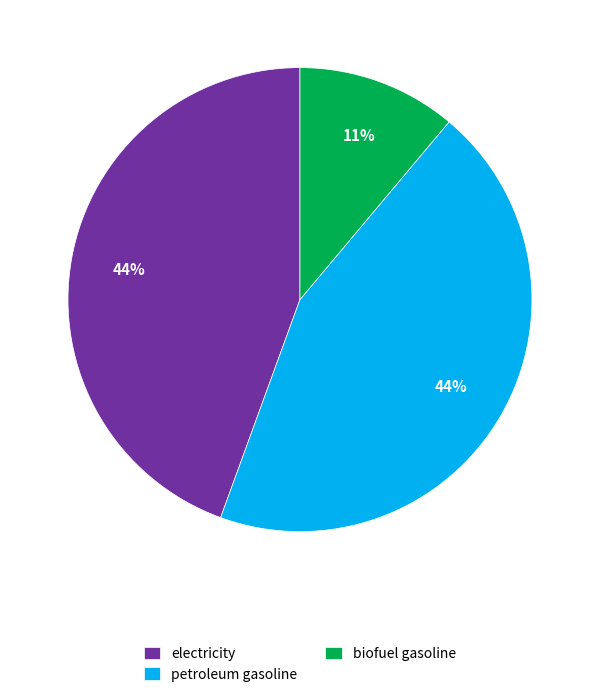

Is there any slice that represents more than half of the pie?

No